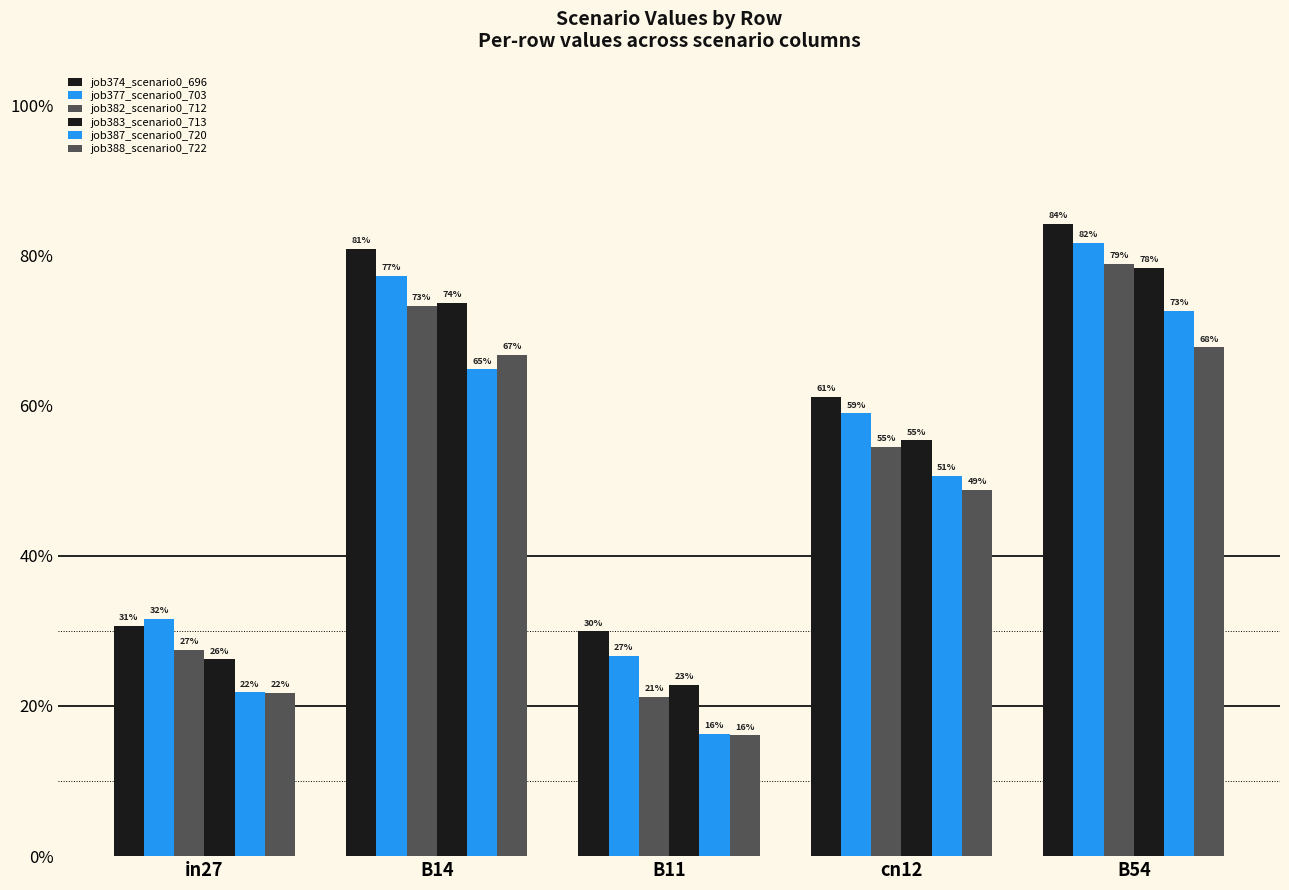

Rank the series at B54 from highest to lowest value.

job374_scenario0_696, job377_scenario0_703, job382_scenario0_712, job383_scenario0_713, job387_scenario0_720, job388_scenario0_722